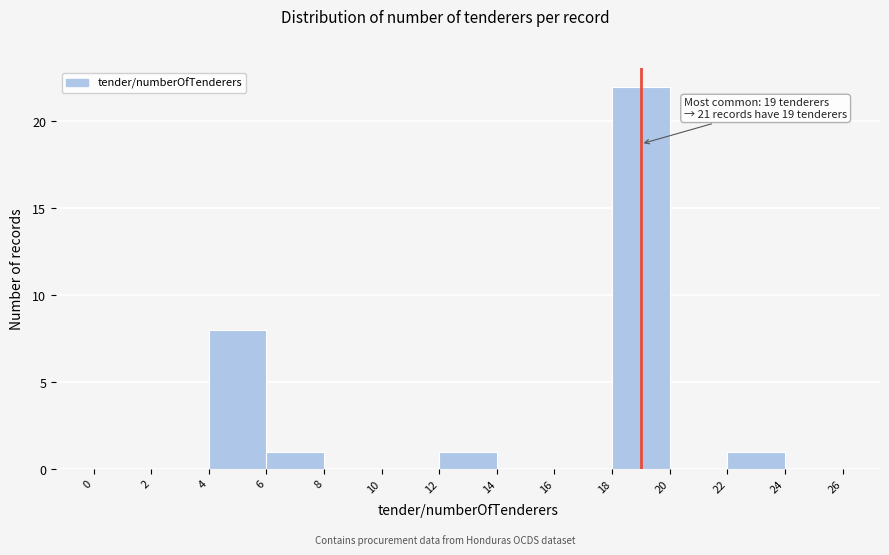

Which range on the x-axis has the tallest bar?

18 to 20